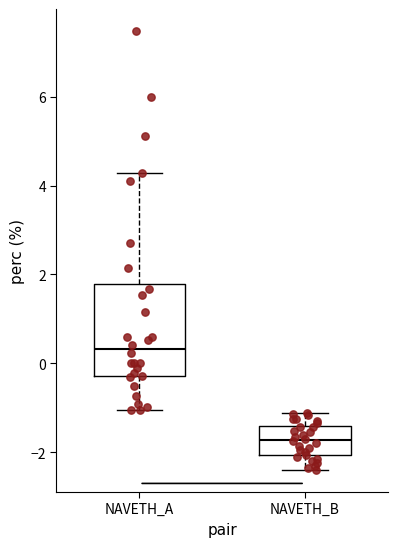

Reading left to right, transcribe this box plot: for each box, give where its median line is, the range the box spans, and where its two whiskers end, as read against the y-axis. The values are not printed on the chart, so give them approximately, as read against the axis.

NAVETH_A: median 0.4, box -0.2 to 1.8, whiskers -1.0 to 4.2
NAVETH_B: median -1.8, box -2.0 to -1.4, whiskers -2.4 to -1.2